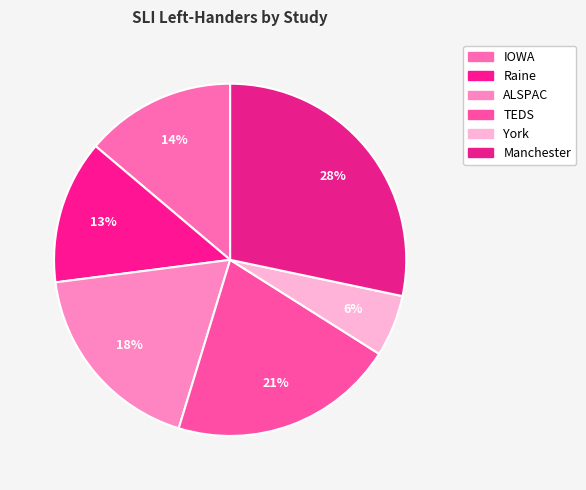

To the nearest percent, what percentage of the pie is TEDS?

21%